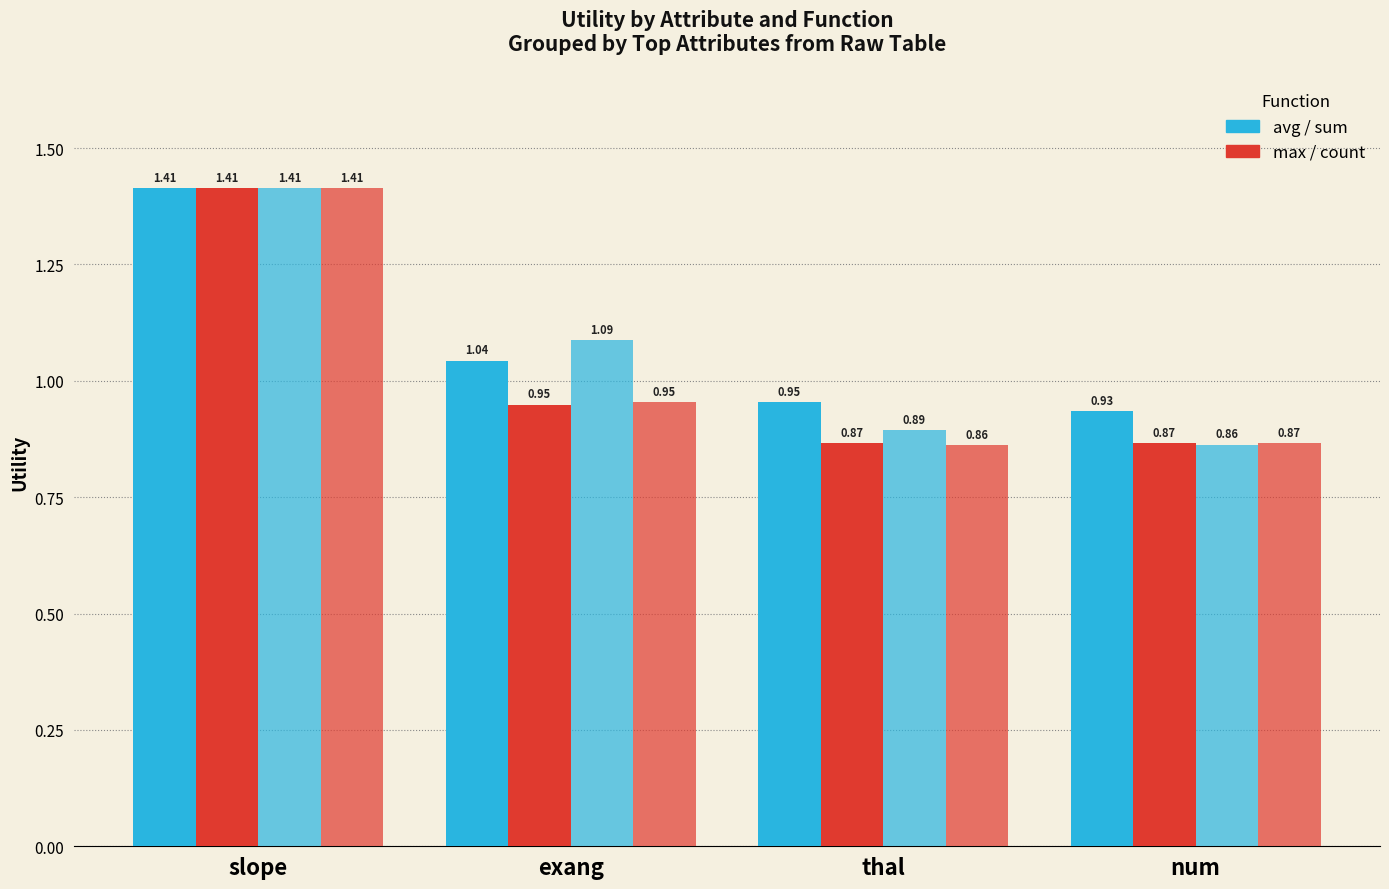

What position from the right is thal?

2